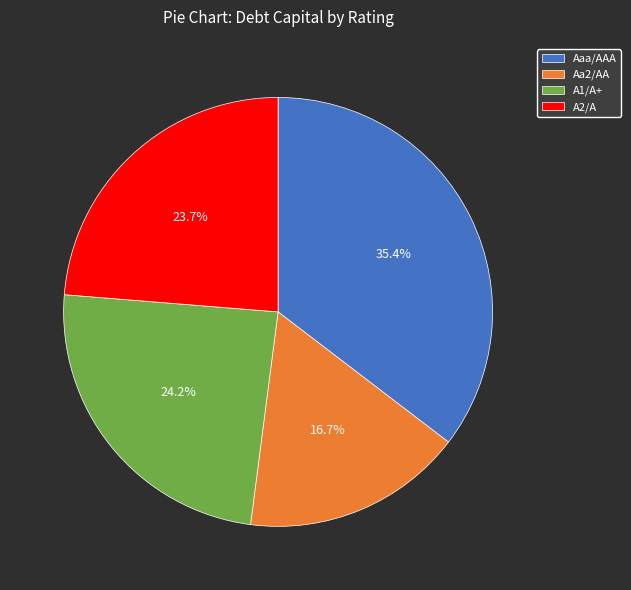

The A1/A+ slice represents 9% of the pie. True or false?

False